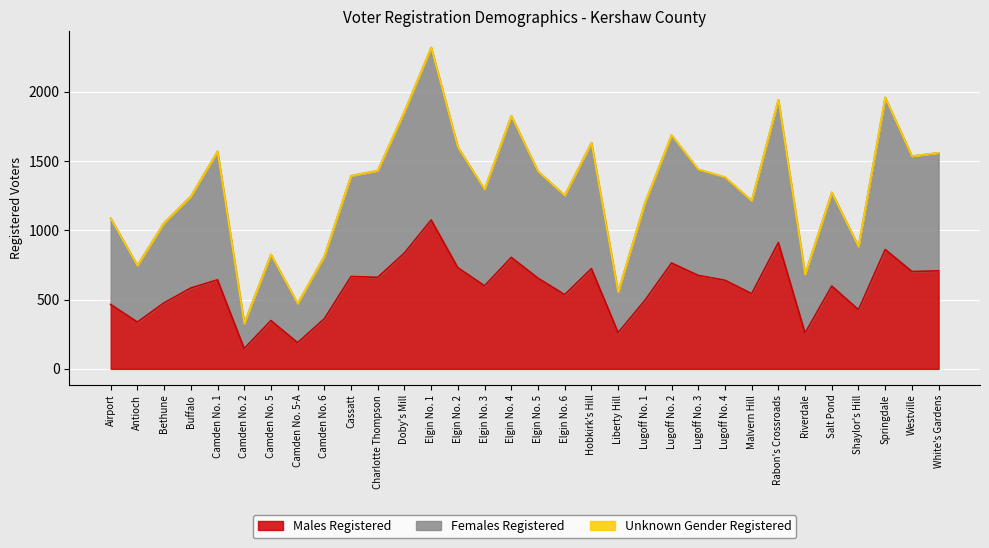

What is the difference between the maximum and minimum values in the Males Registered series?

928